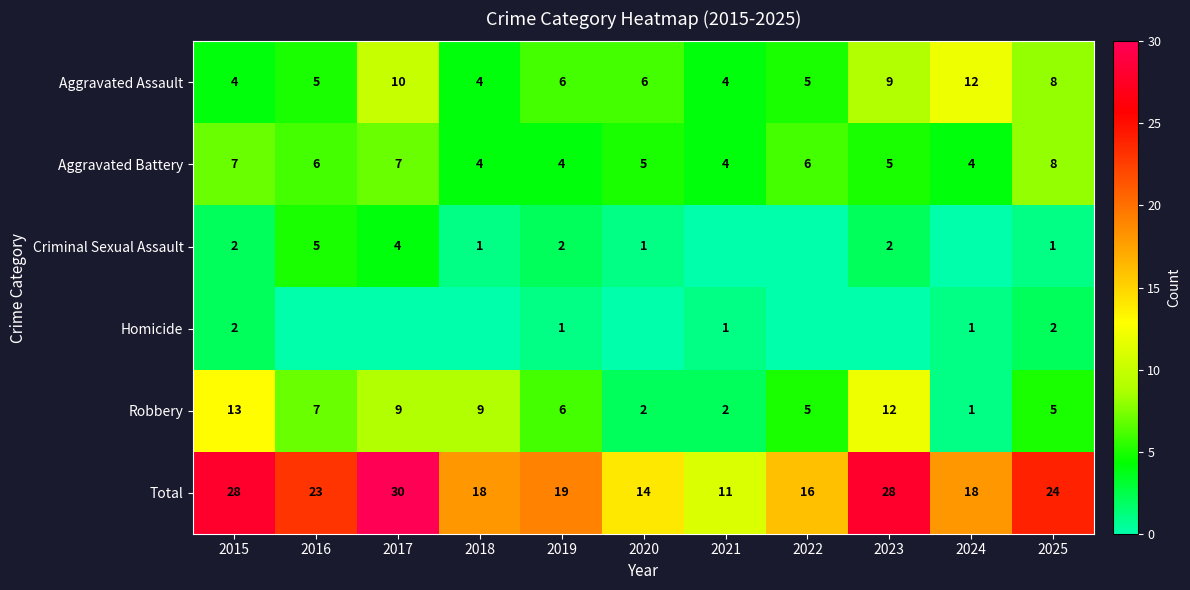

Which label corresponds to the smallest value in the chart?

2021